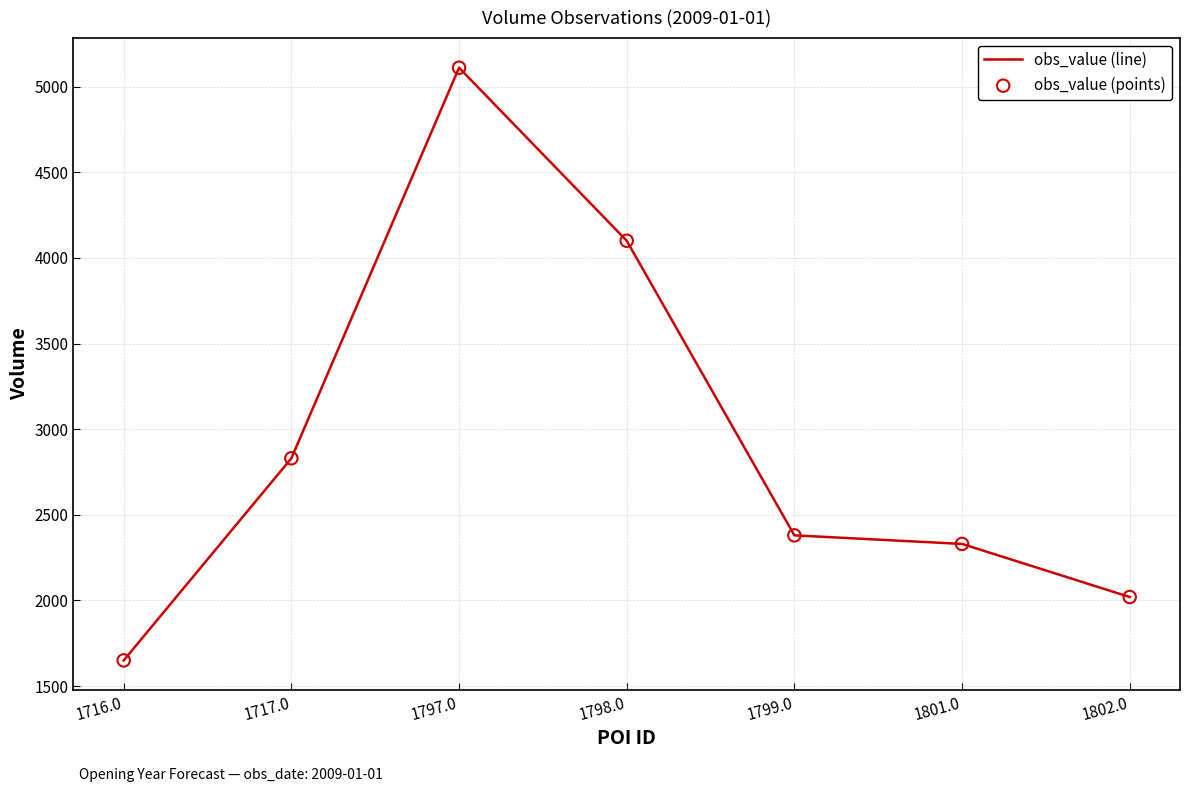

Approximately how many times larger is the value at 1799.0 compared to 1802.0?

1.2